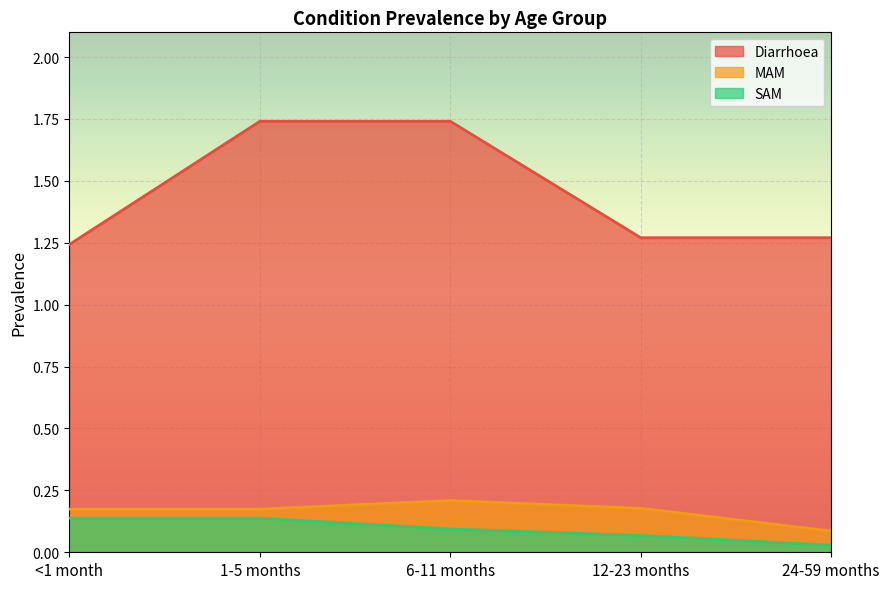

True or false: SAM and MAM intersect in this chart.

False